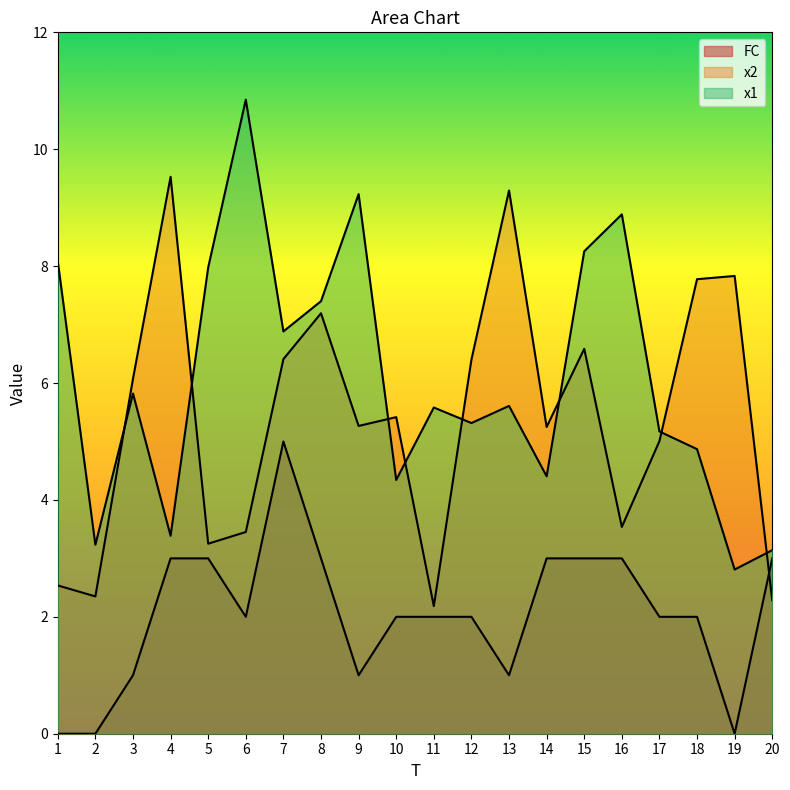

Reading left to right, list all the values displayed in this chart.

x1: 8.1	3.2	5.8	3.4	8.0	10.8	6.9	7.4	9.2	4.3	5.6	5.3	5.6	4.4	8.3	8.9	5.2	4.9	2.8	3.1
x2: 2.5	2.3	6.1	9.5	3.3	3.5	6.4	7.2	5.3	5.4	2.2	6.4	9.3	5.2	6.6	3.5	5.0	7.8	7.8	2.3
FC: 0.0	0.0	1.0	3.0	3.0	2.0	5.0	3.0	1.0	2.0	2.0	2.0	1.0	3.0	3.0	3.0	2.0	2.0	0.0	3.0